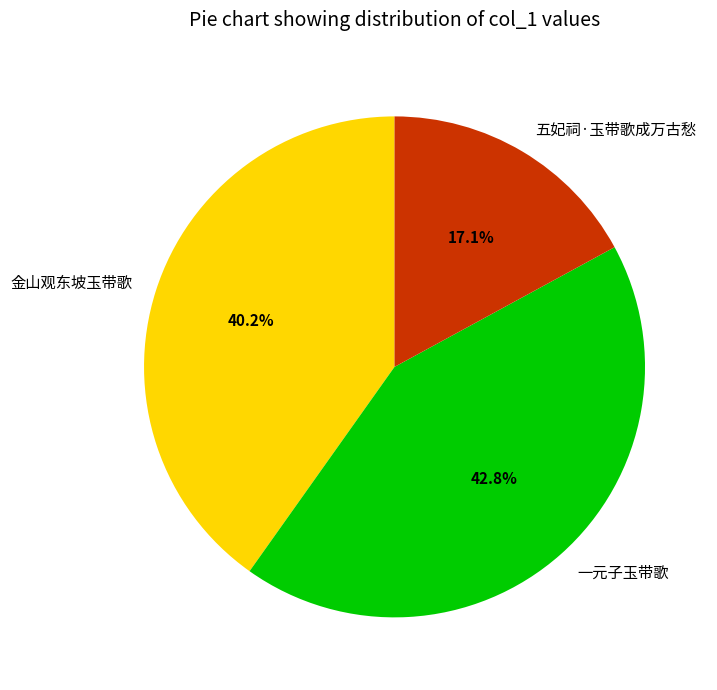

To the nearest percent, what is the difference between the largest and smallest slice percentages?

26%